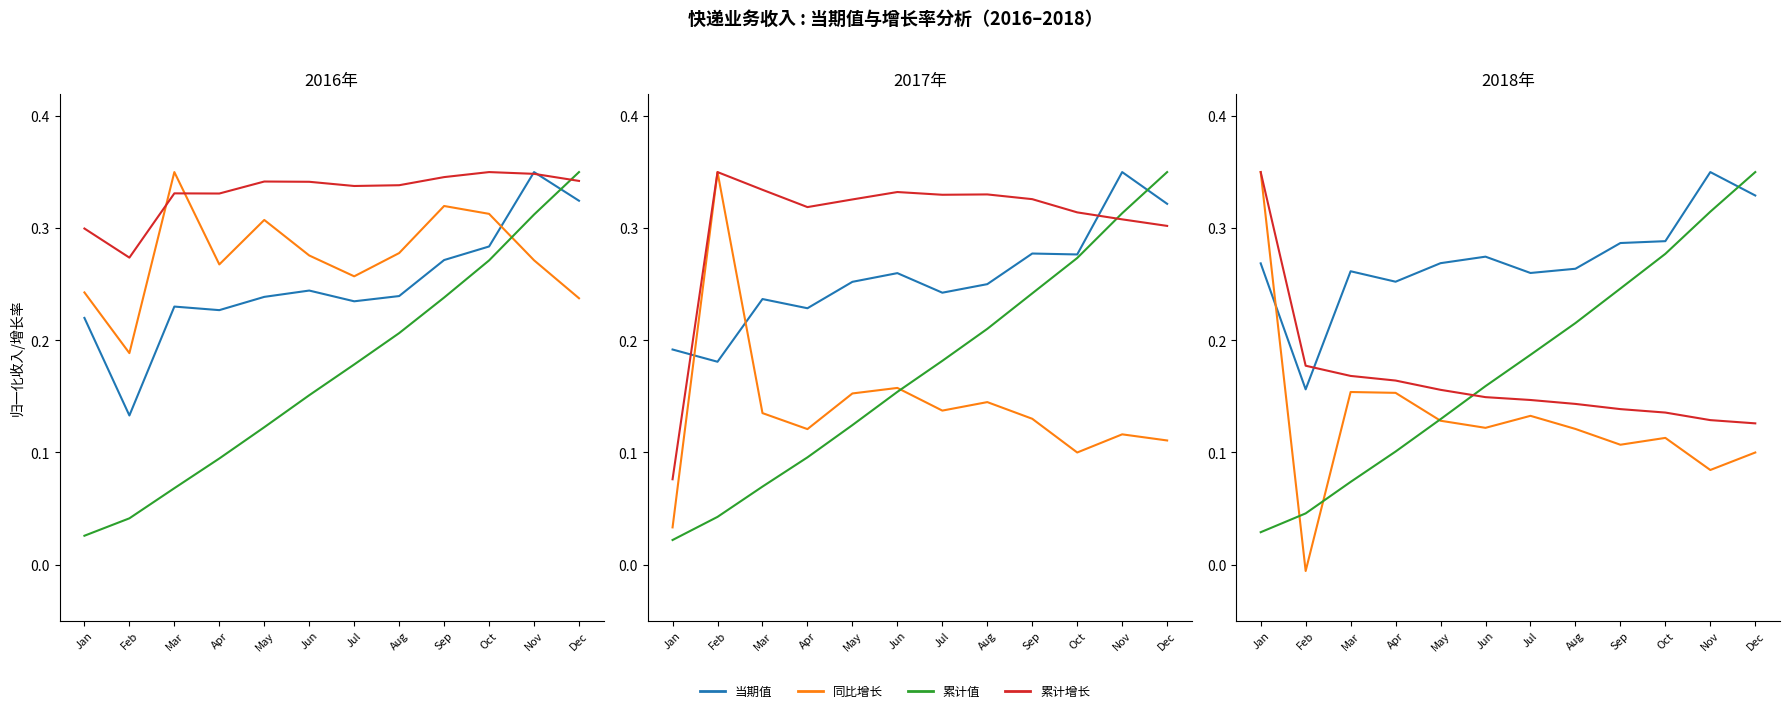

True or false: 快递业务收入_累计值 has a value of 0.2 at Apr.

False